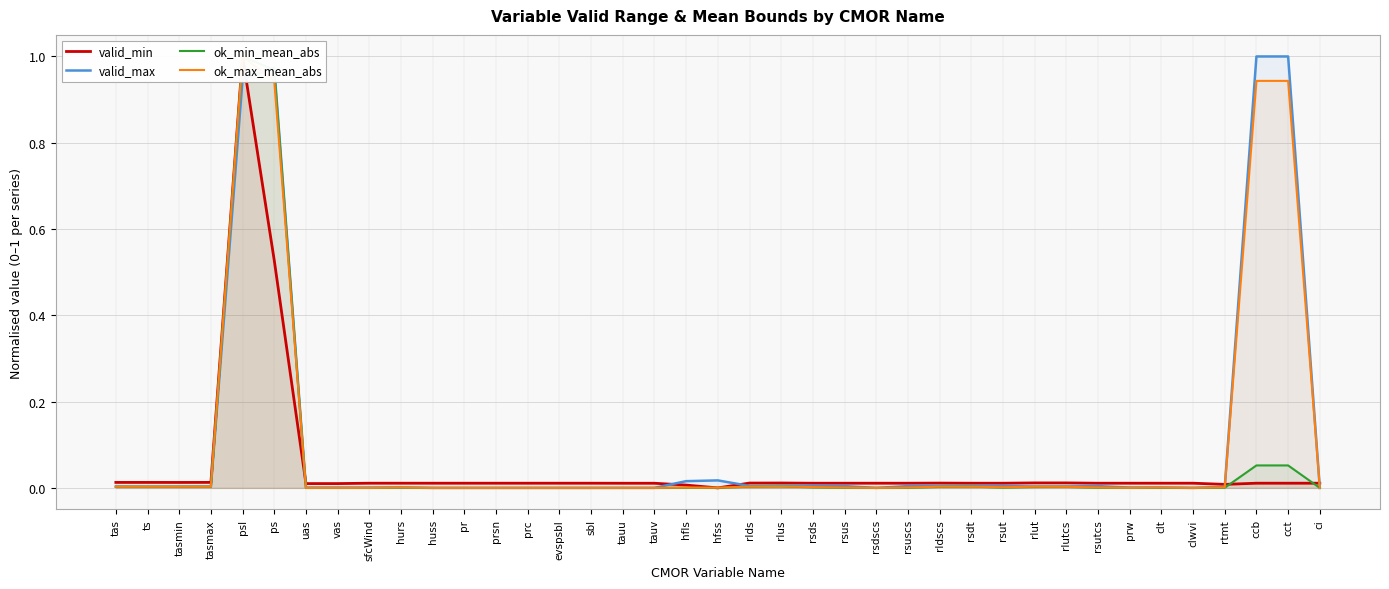

Which series changed the most between ps and prc?

valid_max